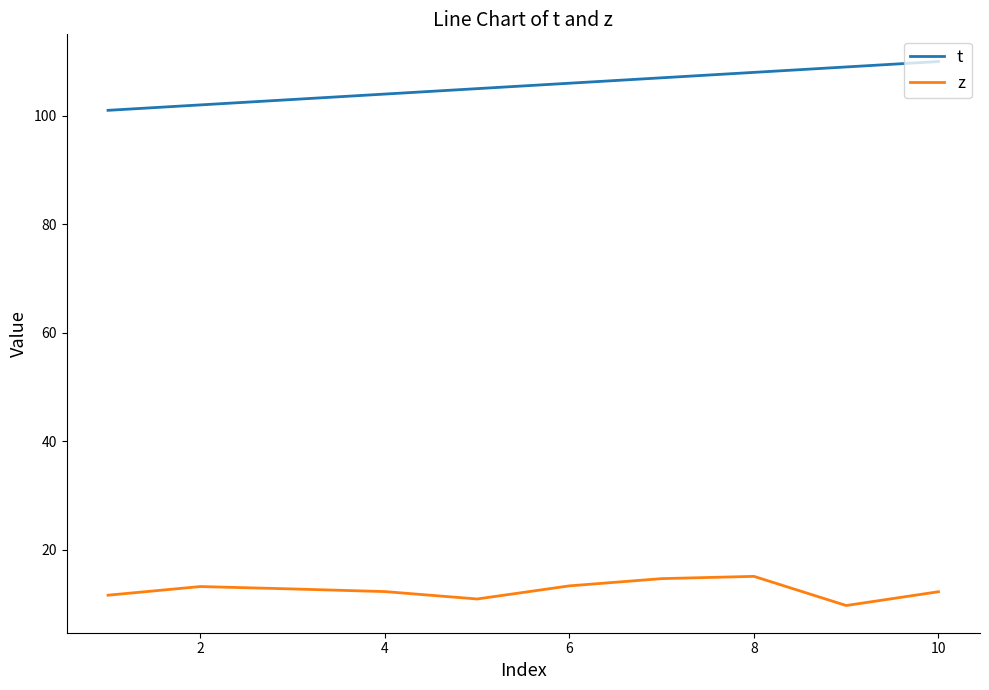

What is the difference between the maximum and minimum values in the z series?

5.4